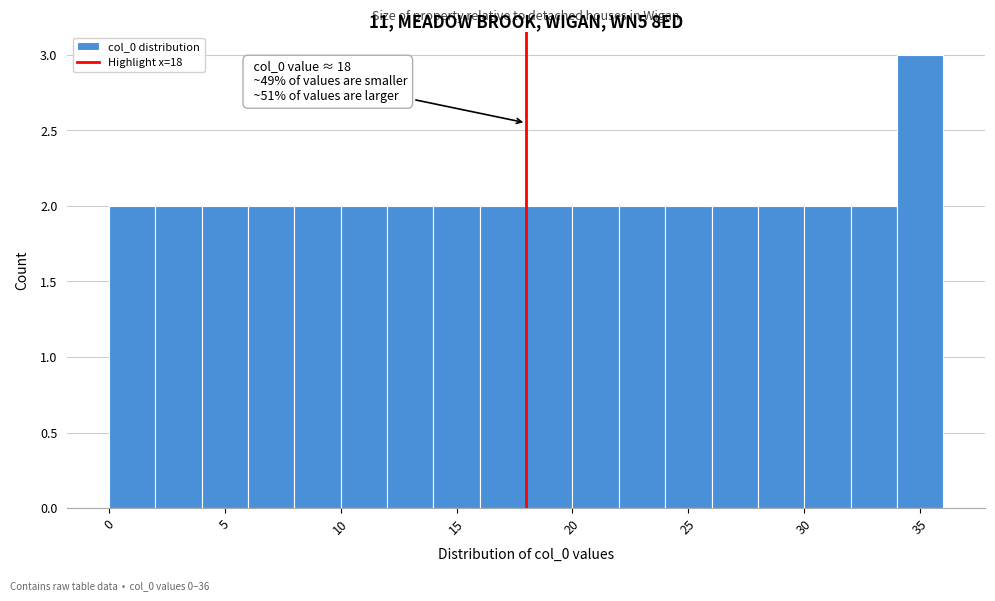

Over which range of the x-axis is the bar tallest?

34 to 36